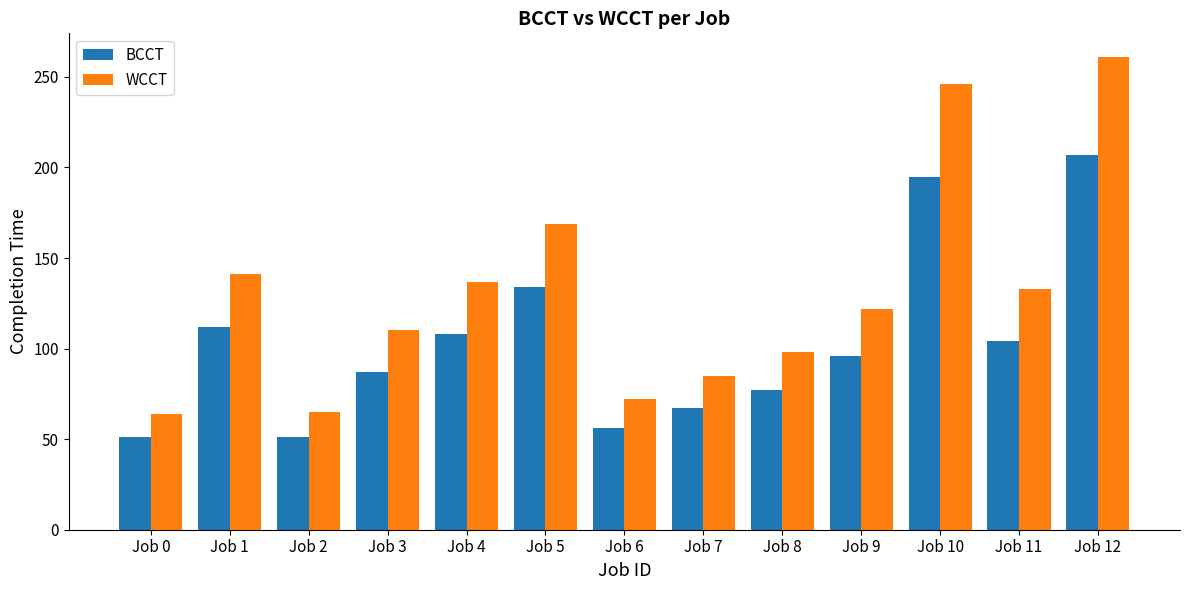

What is the maximum value for WCCT?

261